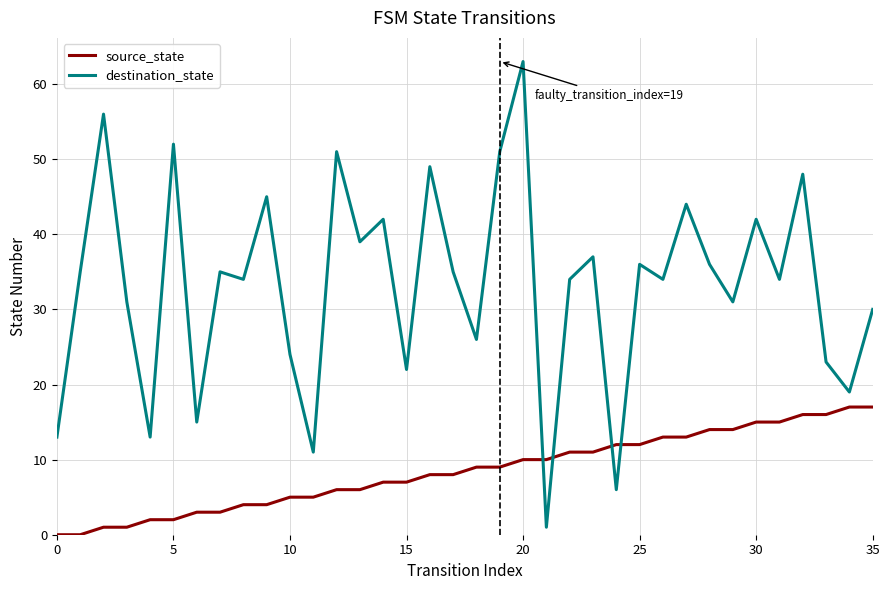

Which series ends up on top after the final intersection of source_state and destination_state?

destination_state